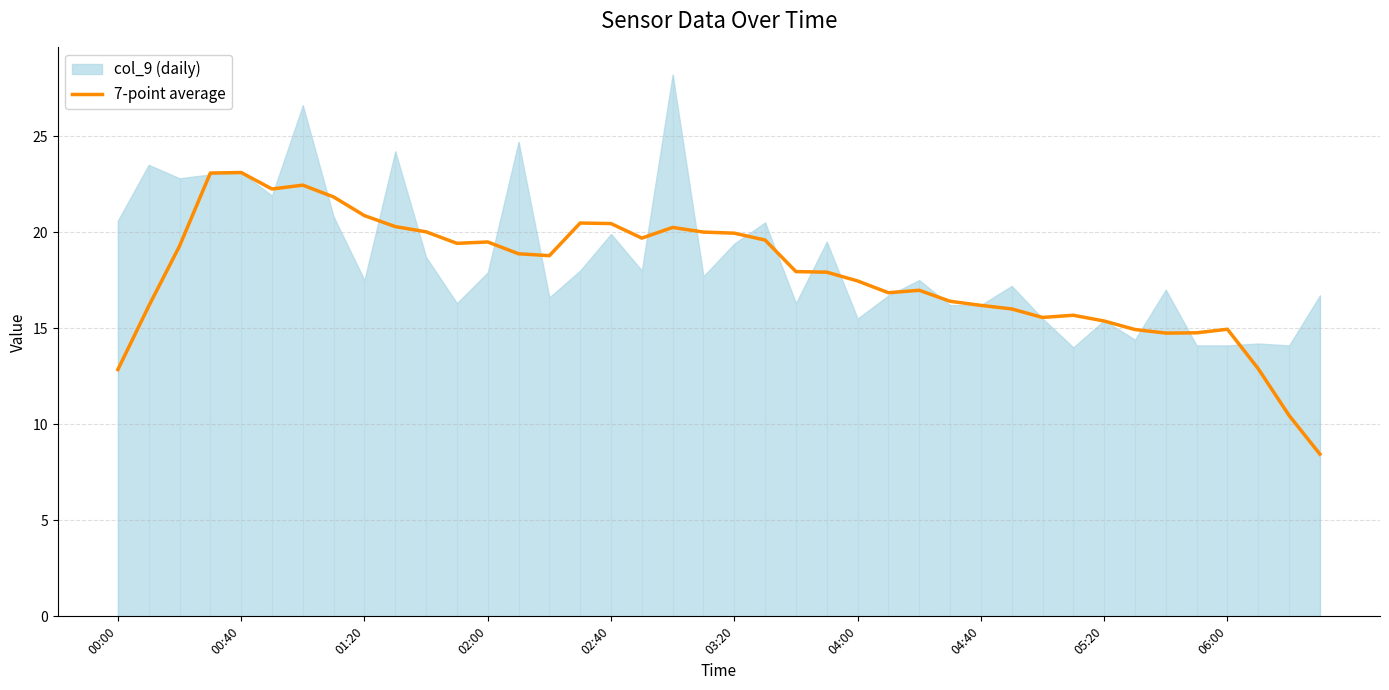

The value of 7-point average at 04:40 is 28.4. True or false?

False